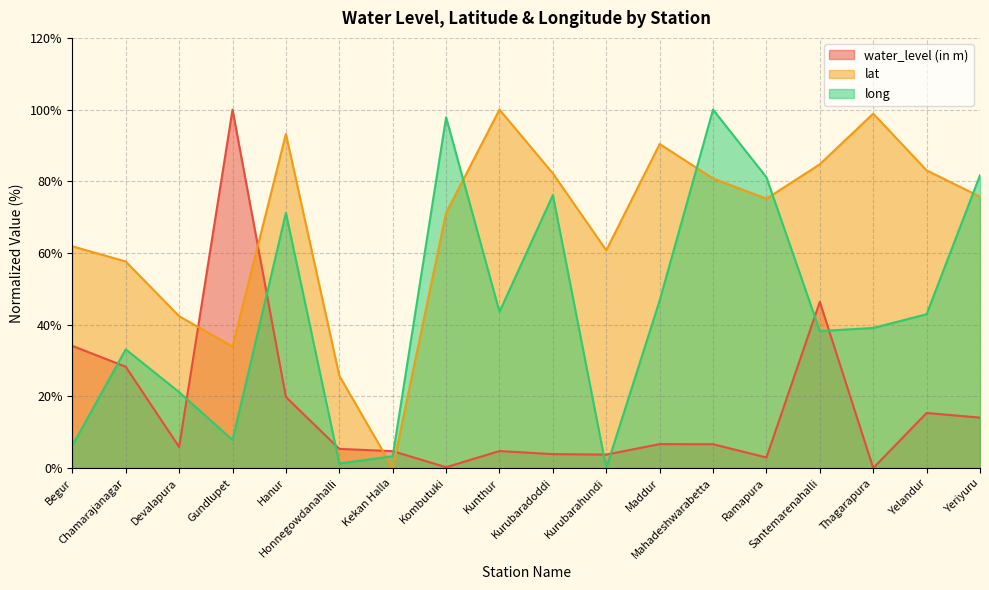

True or false: lat has a value of 75.2 at Devalapura.

False